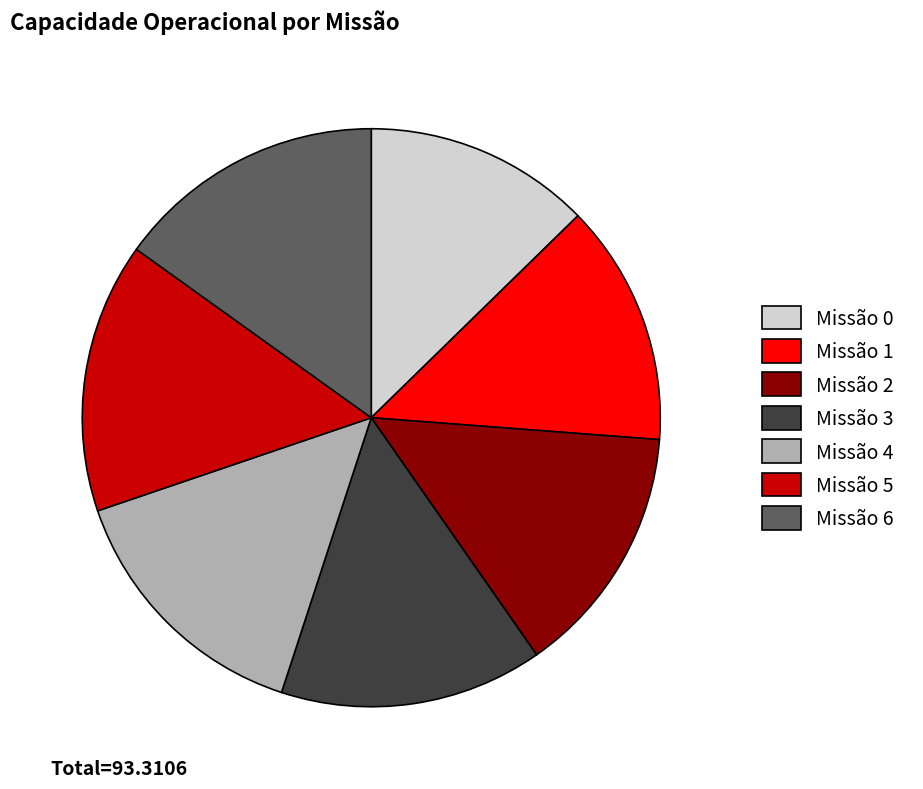

Between Missão 0 and Missão 5, which is larger?

Missão 5